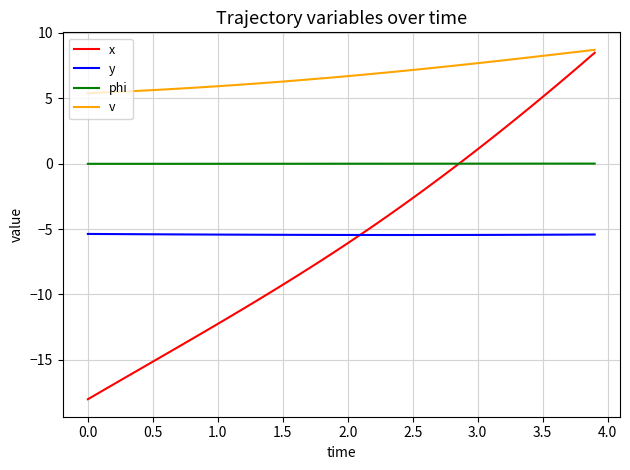

How many lines are shown in the chart?

4